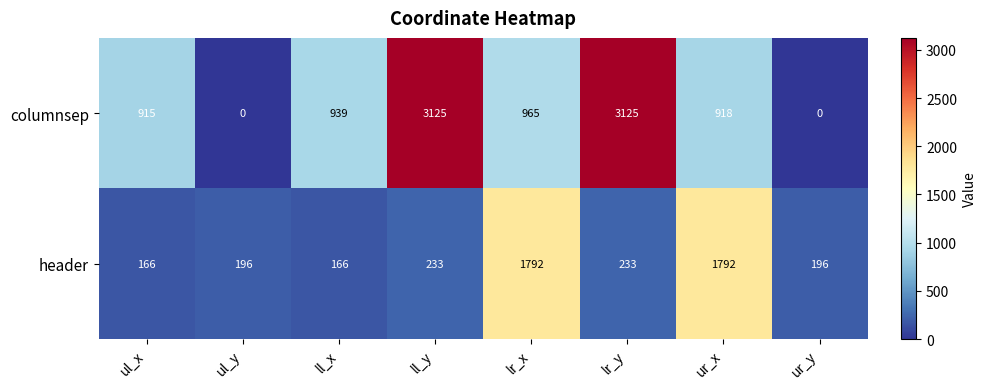

What is the difference between the highest and lowest values at ll_x?

773